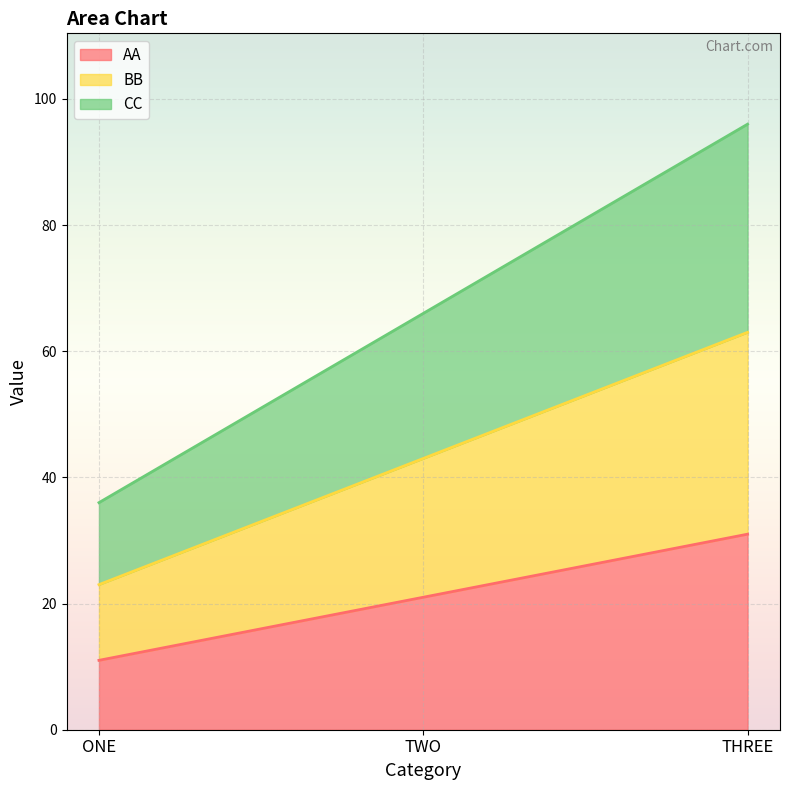

What are all the series names shown in the legend?

AA, BB, CC